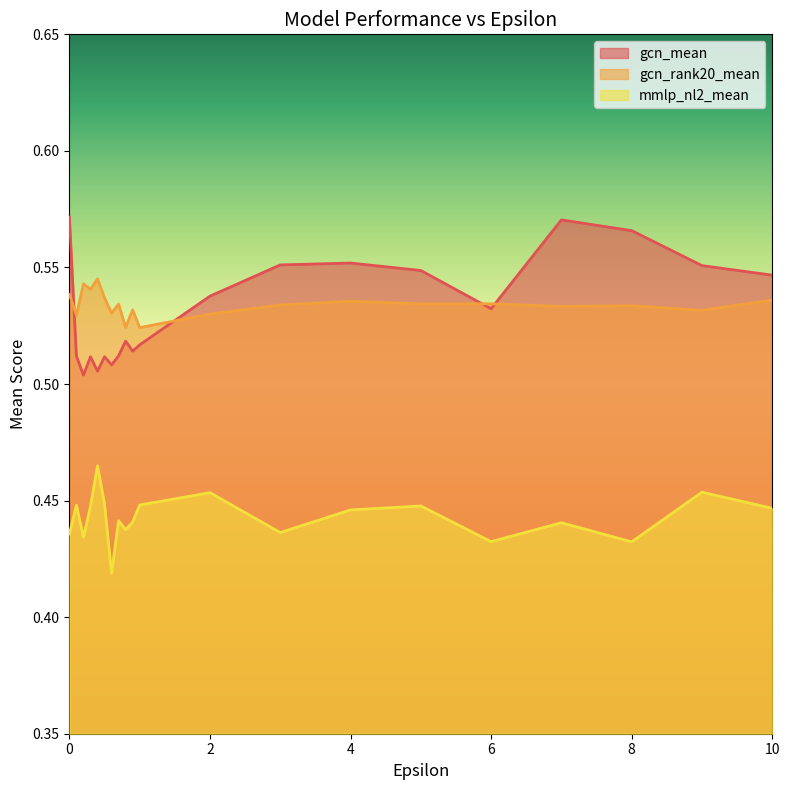

At how many categories does at least one series exceed 0?

20